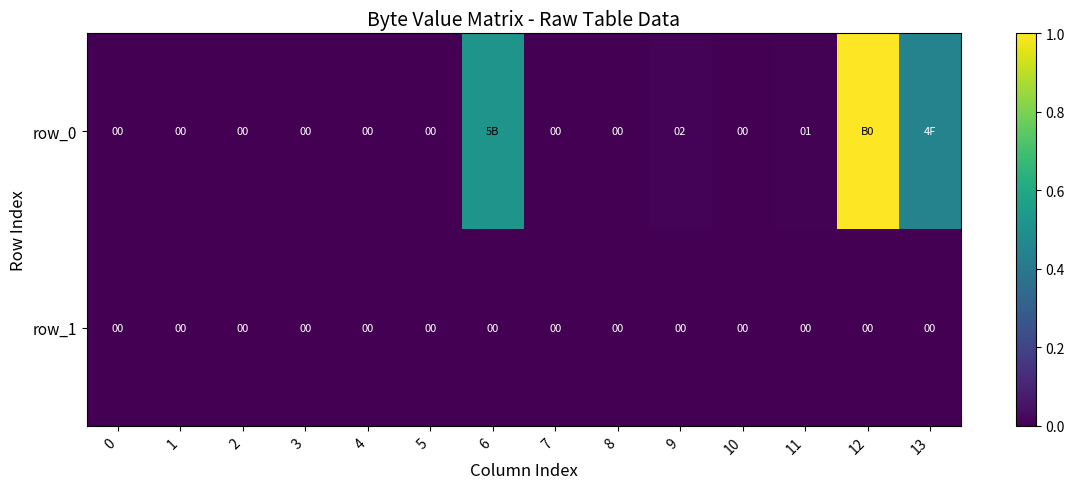

How many positive values does the row_0 series have?

5